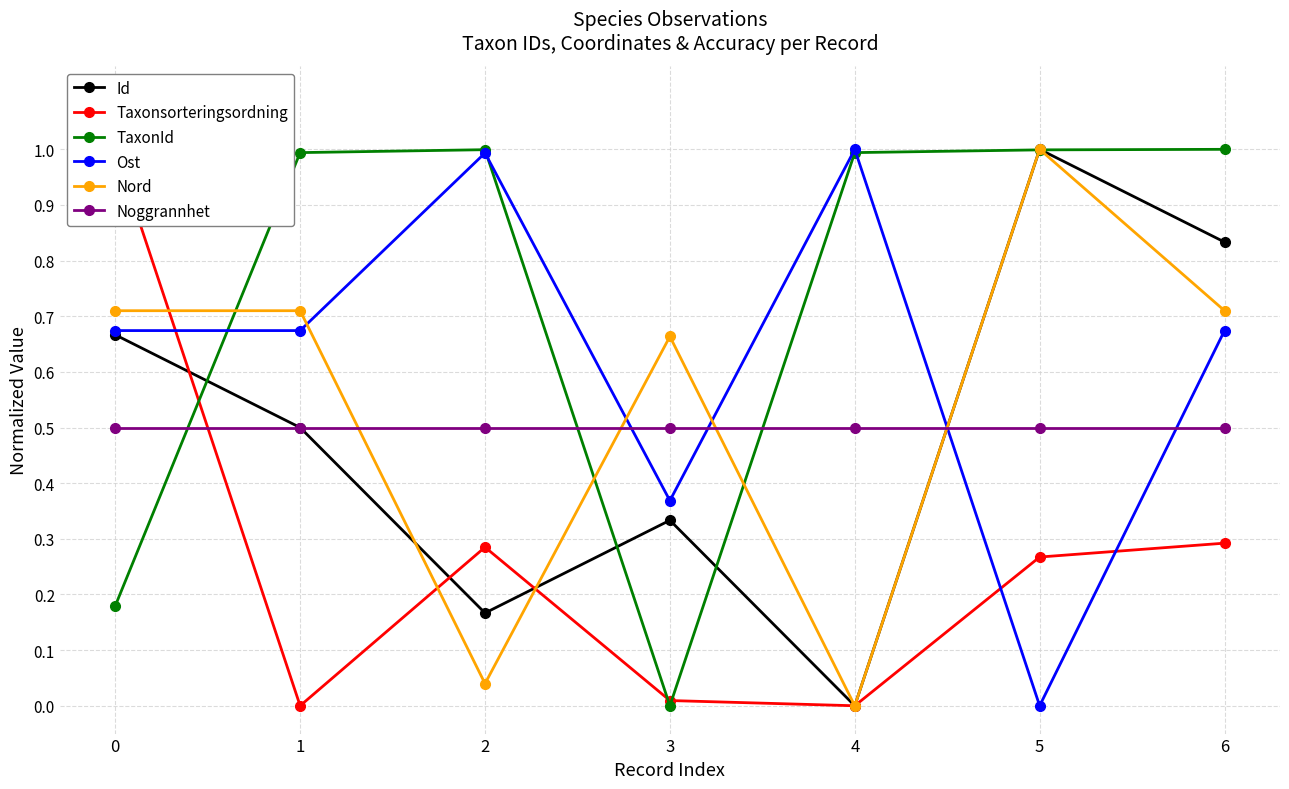

What is the value of the TaxonId point at the 1st from the left?

0.2